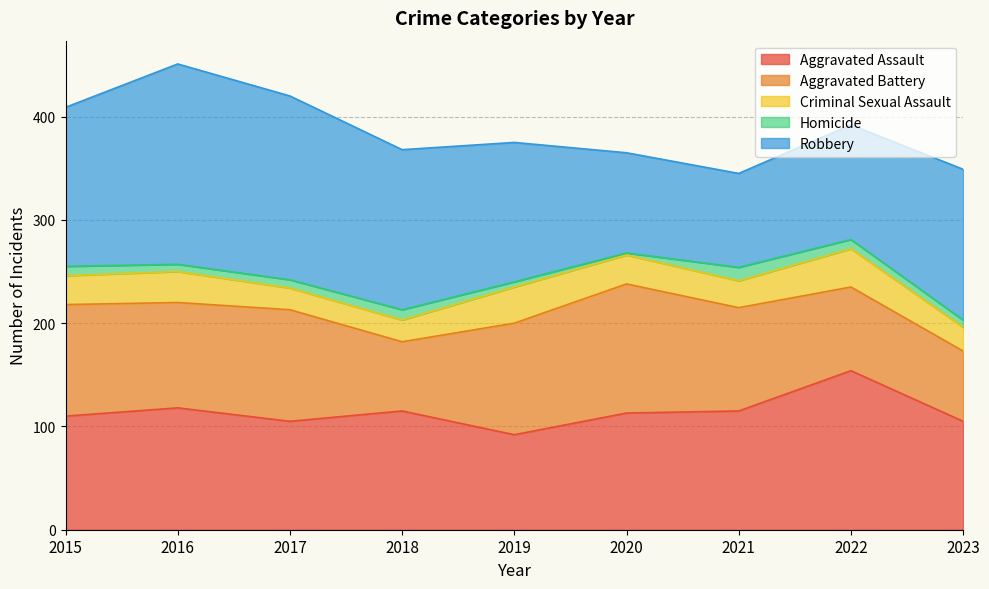

How many lines are shown in the chart?

5